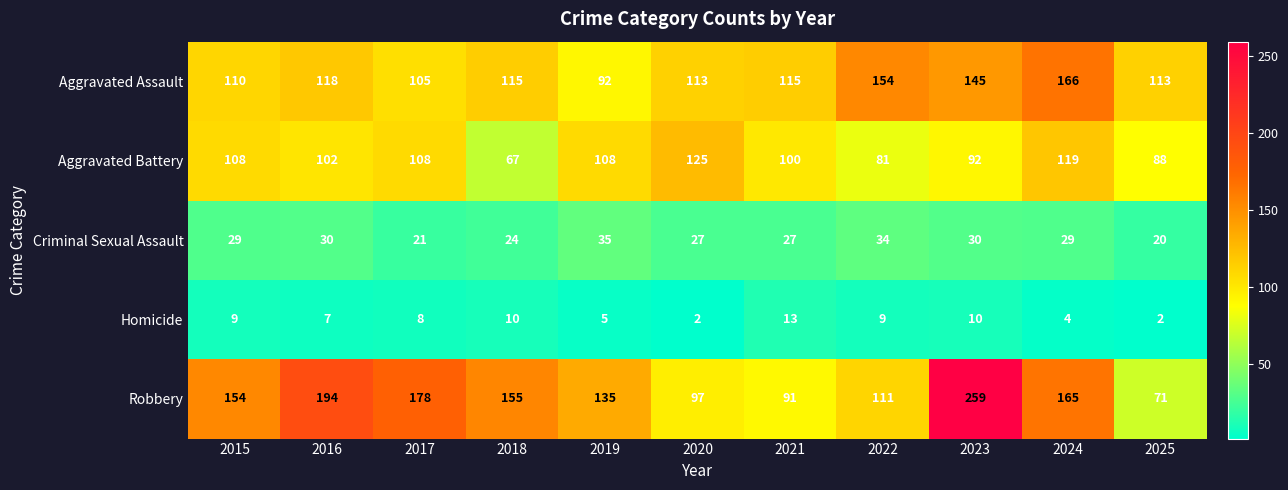

At which label does Aggravated Assault first exceed 115?

2016